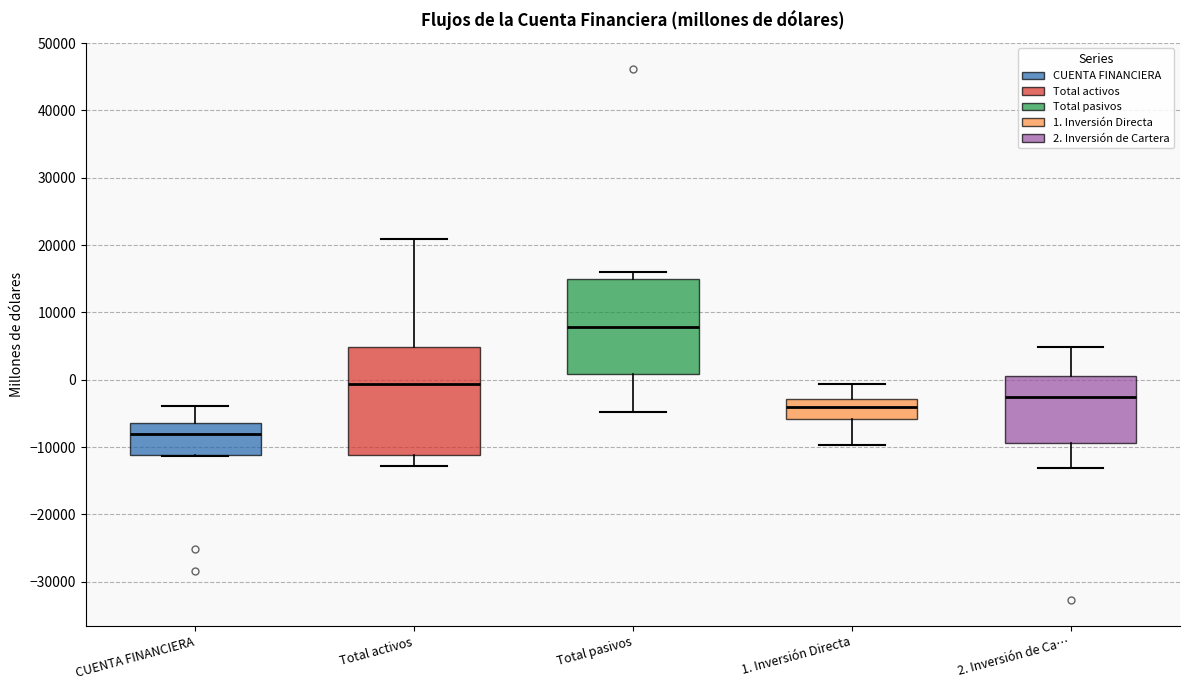

Which box's median line is the highest?

Total pasivos